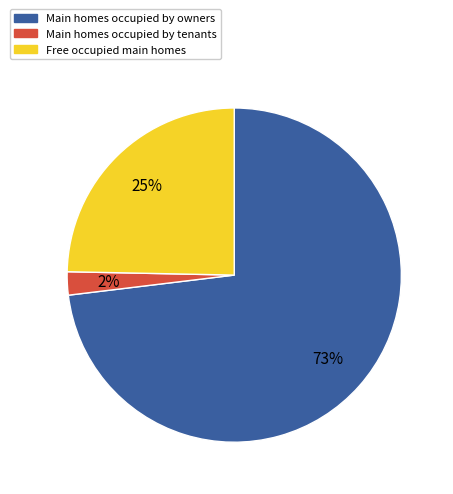

Is there any slice that represents more than half of the pie?

Yes